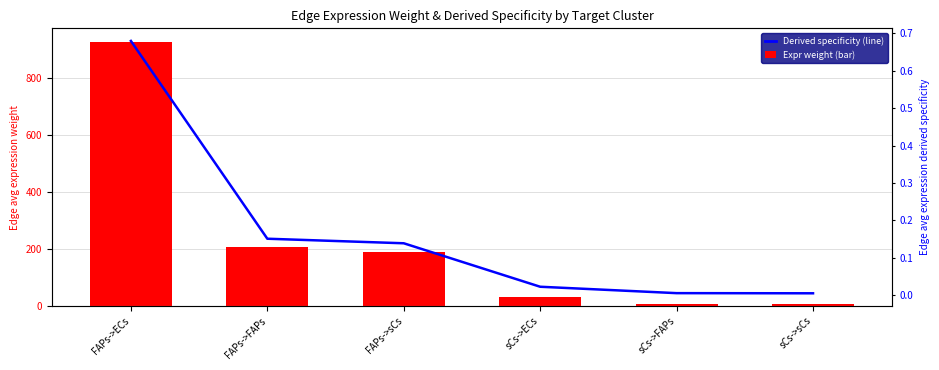

Between FAPs->ECs and FAPs->sCs, which series saw the biggest shift?

Edge avg expression weight